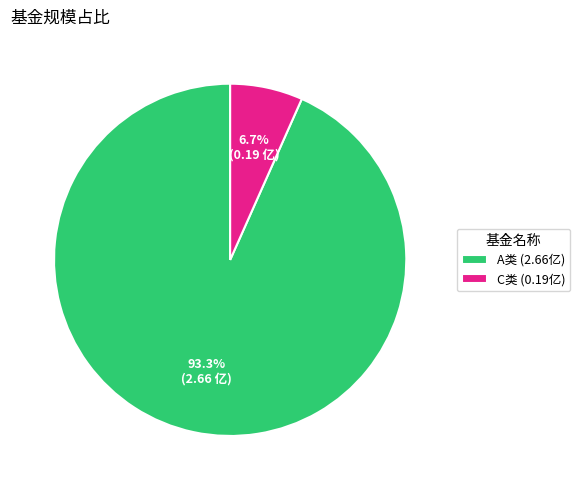

Between A类 (2.66亿) and C类 (0.19亿), which is larger?

A类 (2.66亿)